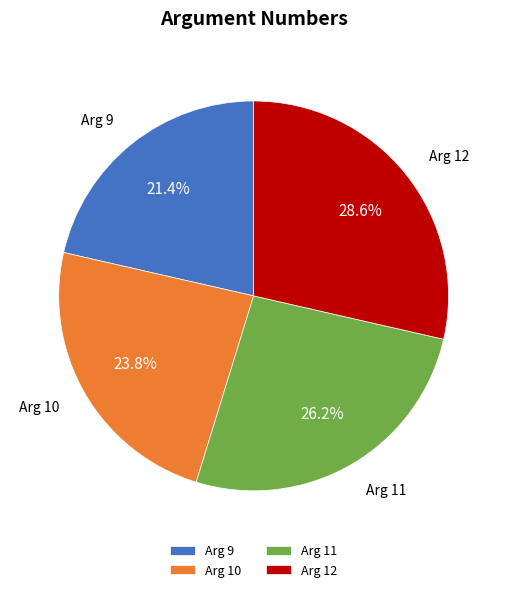

Is there a majority slice in this chart?

No